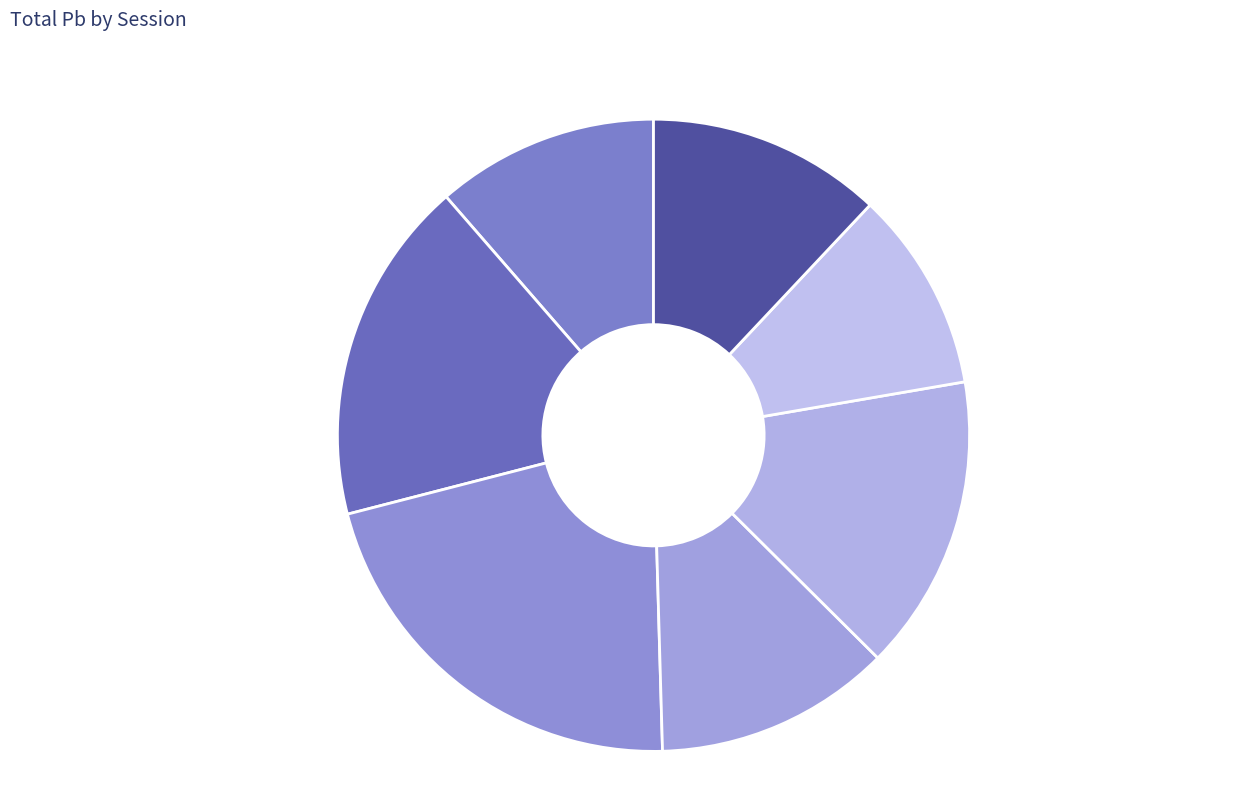

Does any single category account for the majority?

No